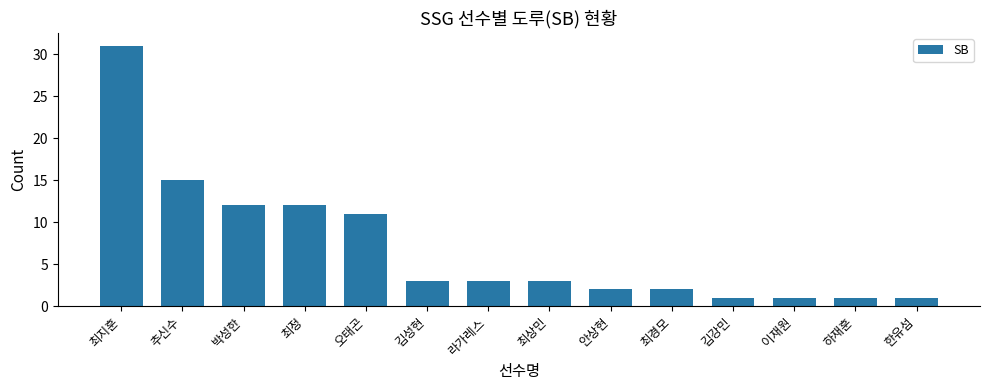

Where does the data first go above 3?

최지훈